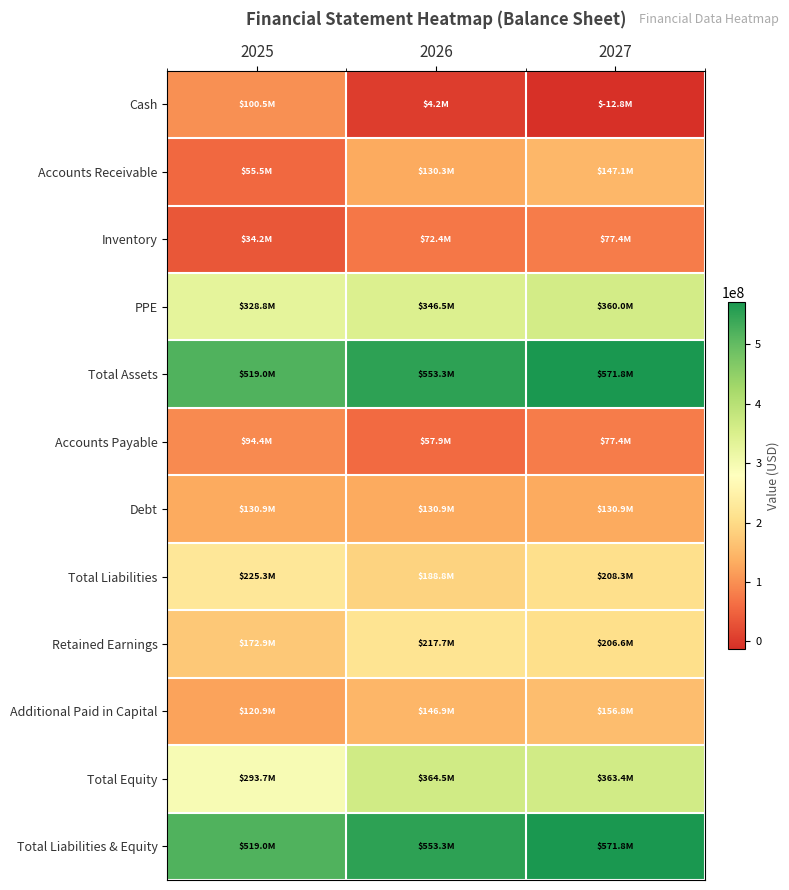

At which category is the sum across all series the highest?

2027